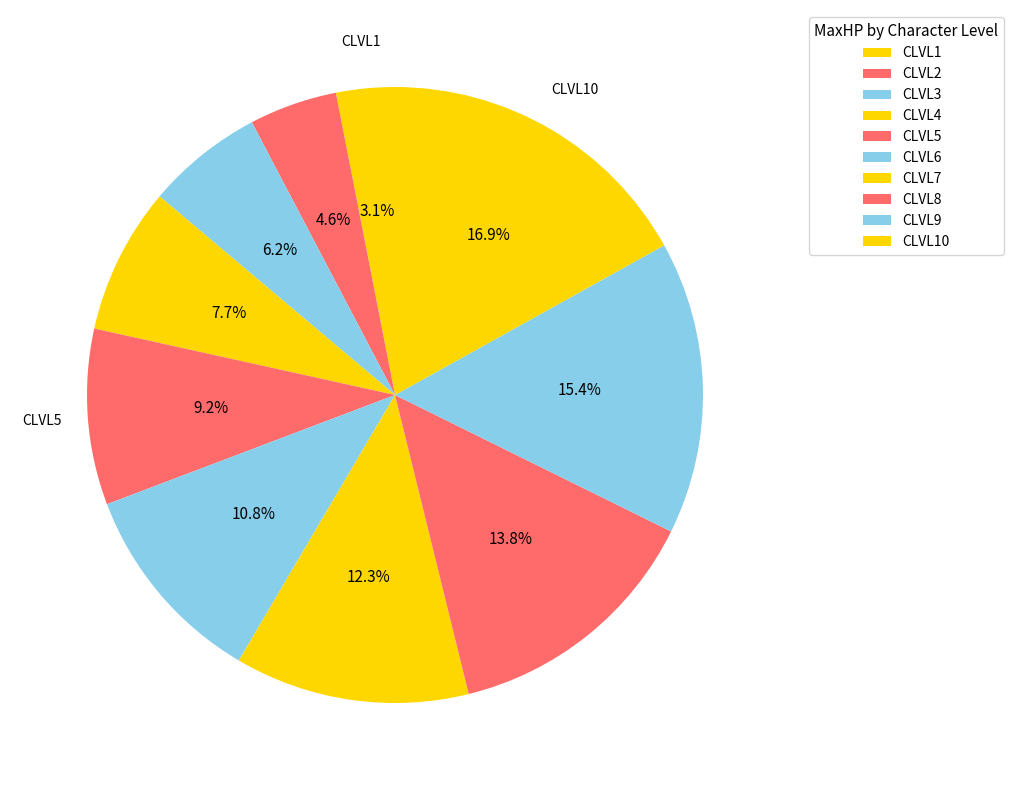

Rank the categories by value from highest to lowest.

CLVL10, CLVL9, CLVL8, CLVL7, CLVL6, CLVL5, CLVL4, CLVL3, CLVL2, CLVL1